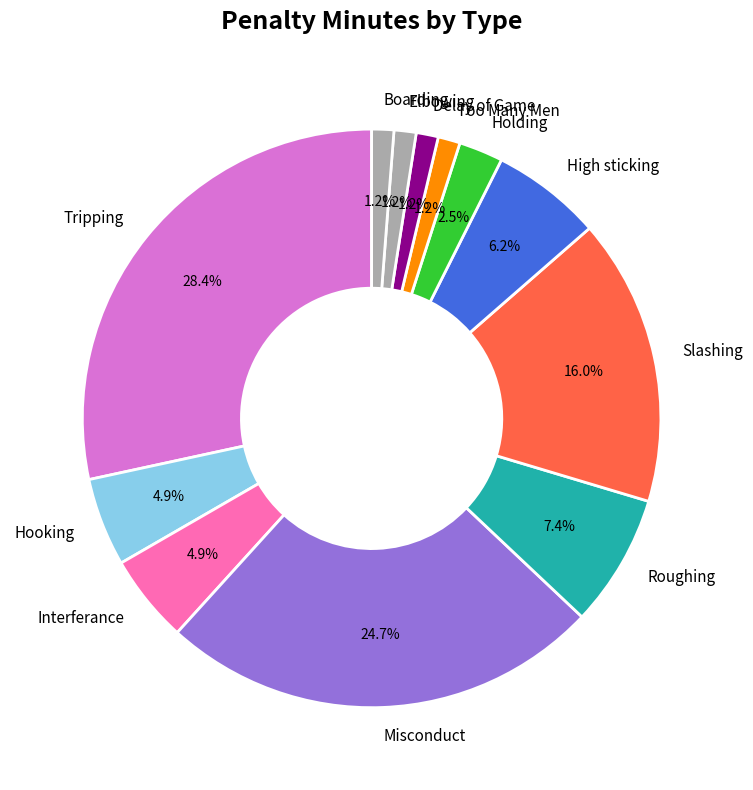

What percentage is the Boarding slice, to the nearest percent?

1%